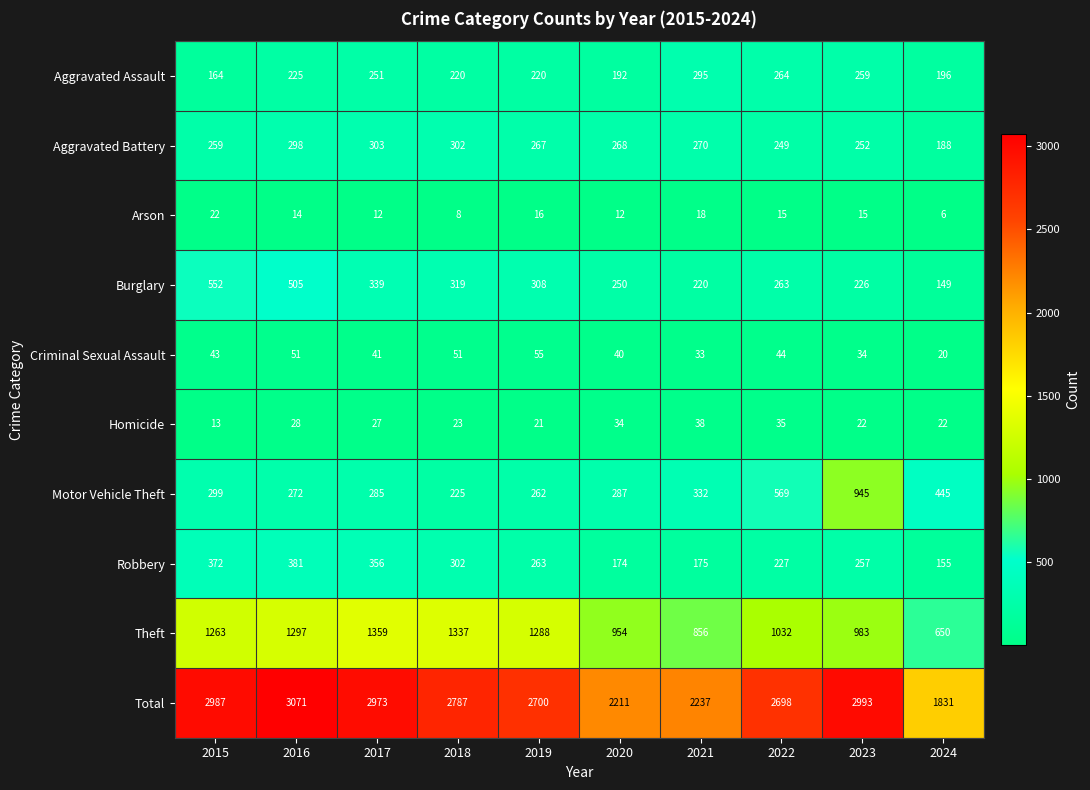

Which series has the largest total across all categories?

Total